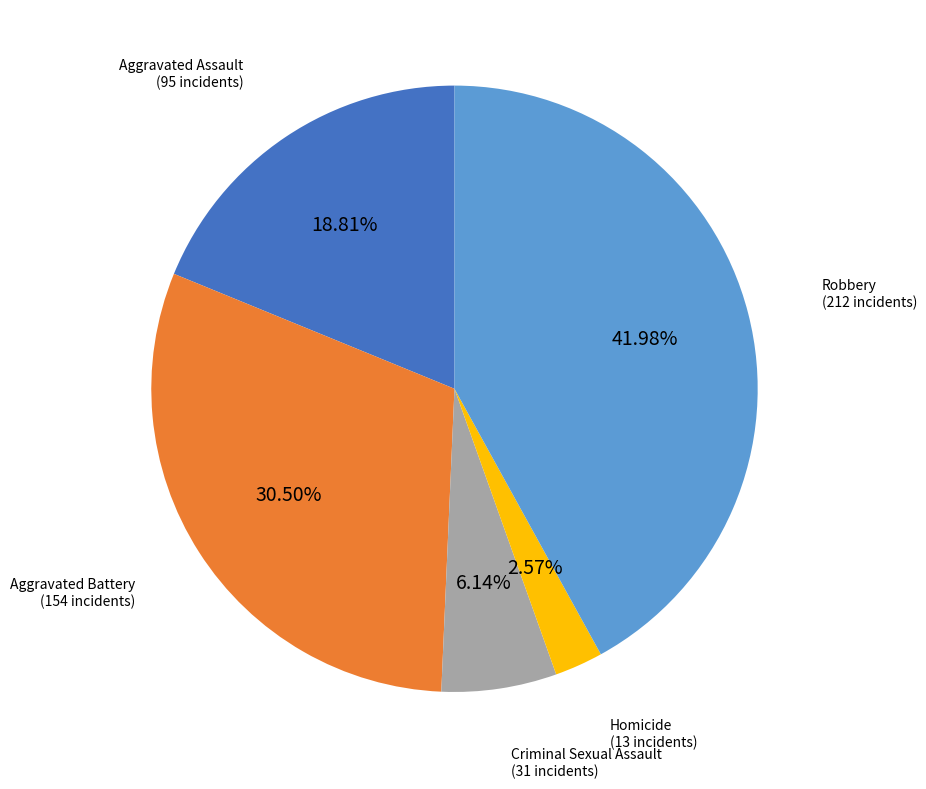

Does any single category account for the majority?

No